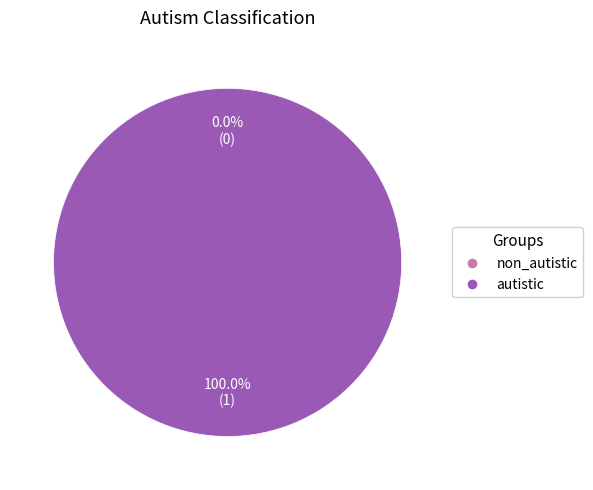

To the nearest percent, what is the combined percentage of non_autistic and autistic?

100%